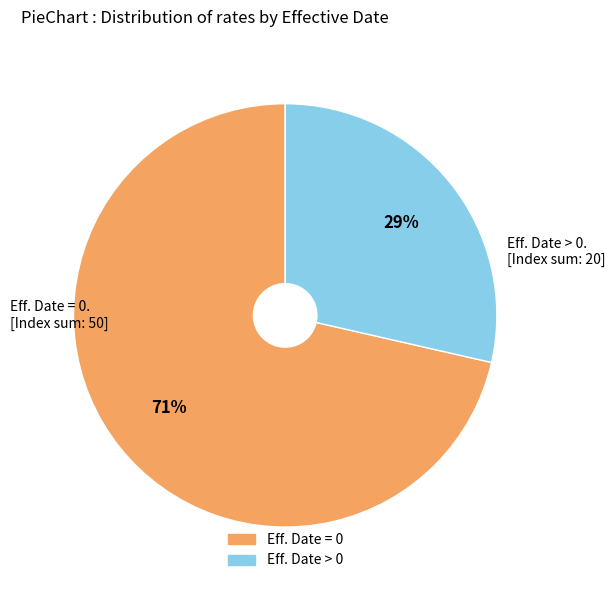

To the nearest percent, what is the average slice percentage?

50%